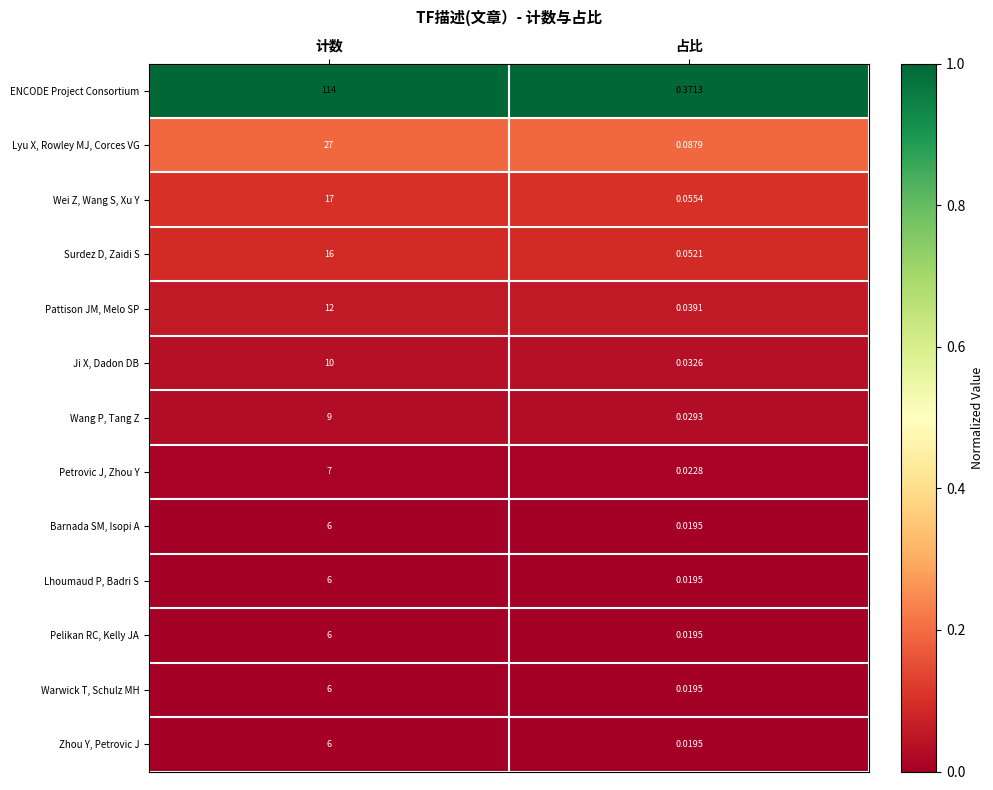

At which label is Wang P, Tang Z closest to 4?

占比